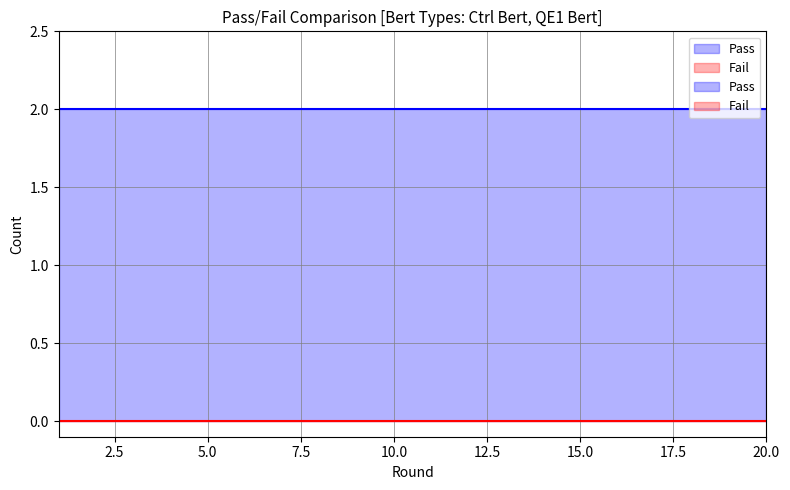

What is the spread (max minus min) of values at 16?

2